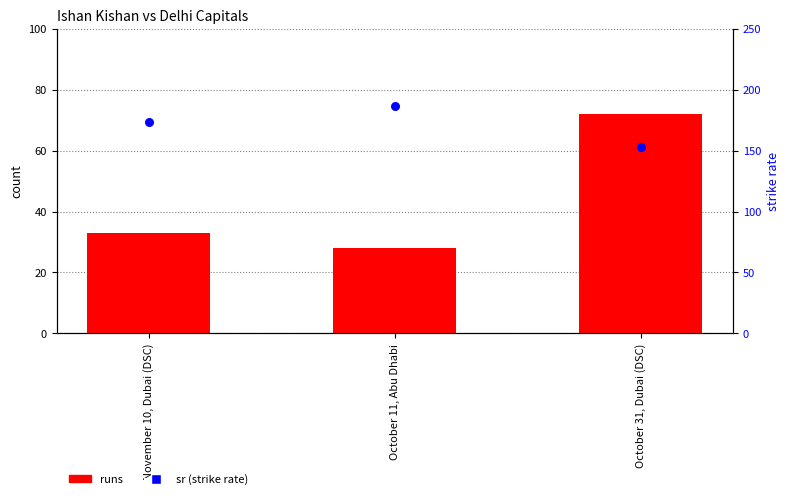

What is the total value across all series at October 11, Abu Dhabi?

214.7